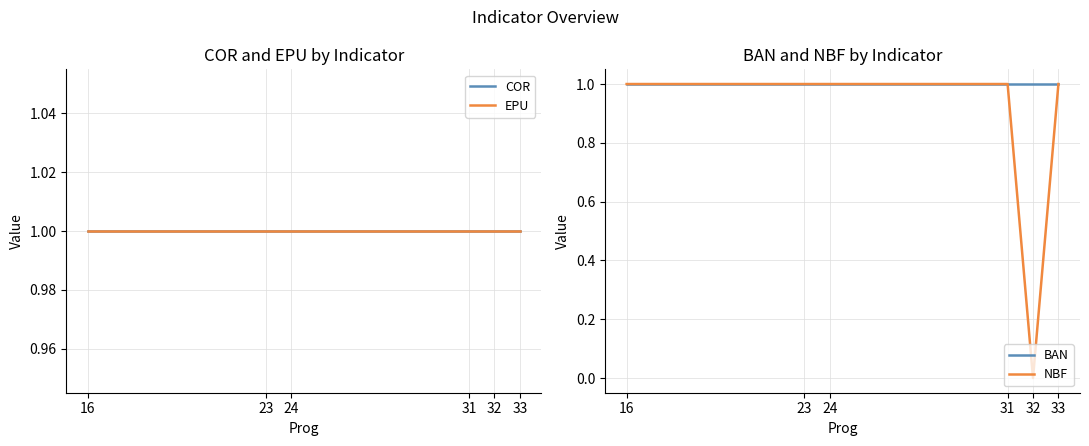

At 33, list the series in order from smallest to largest.

COR, EPU, BAN, NBF